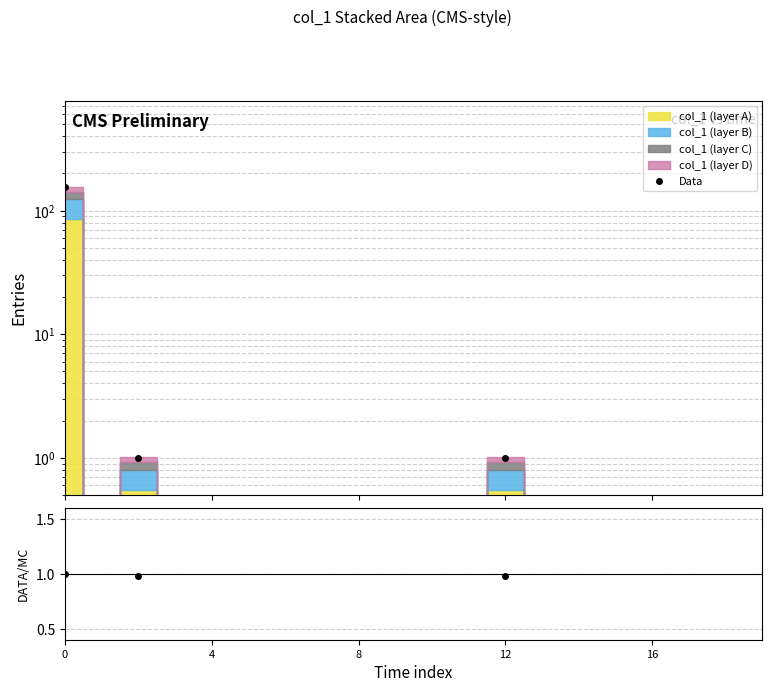

True or false: Data and Data/MC intersect in this chart.

True